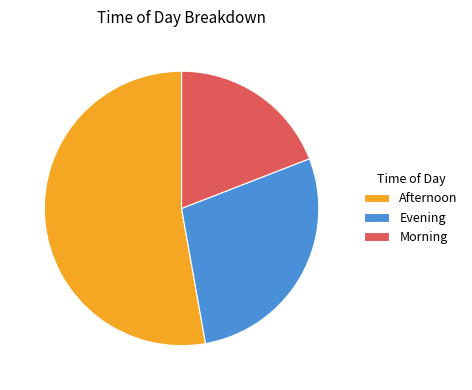

The Morning slice represents 19% of the pie. True or false?

True